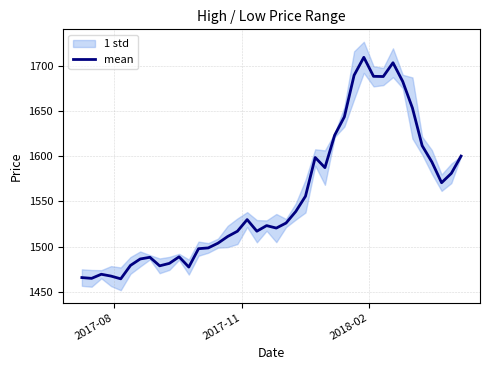

What is the minimum value for mean?

1464.3